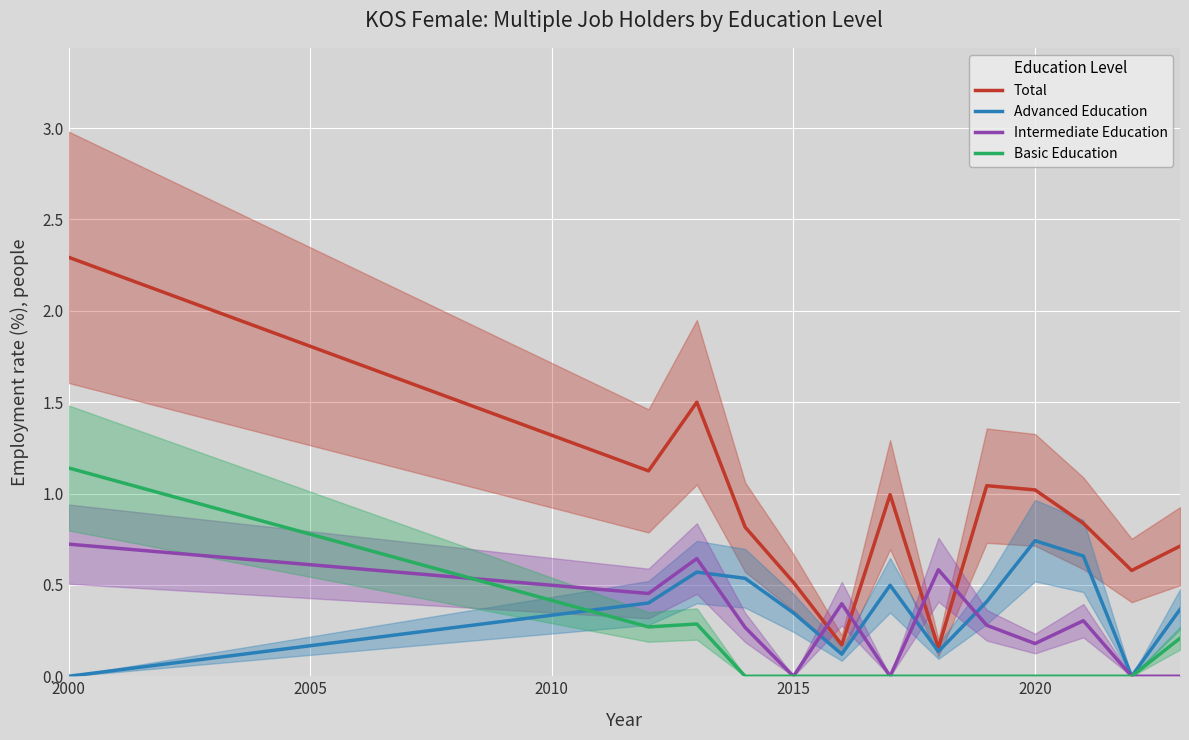

List the series in order of their peak value, highest first.

edu_aggregate_total, edu_aggregate_bas, edu_aggregate_adv, edu_aggregate_int